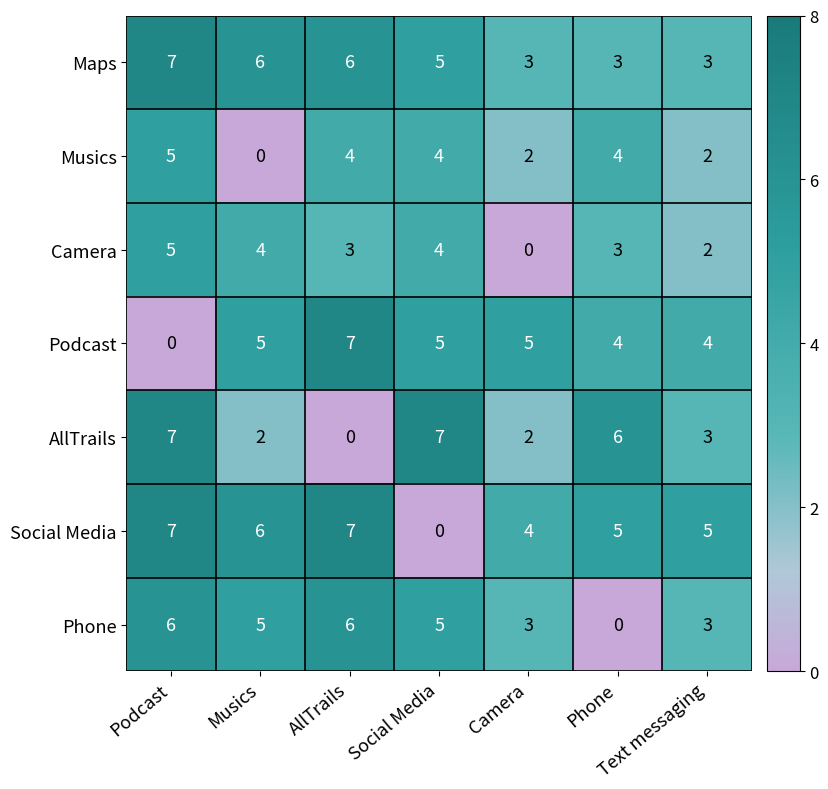

How many values in Phone are above zero?

6